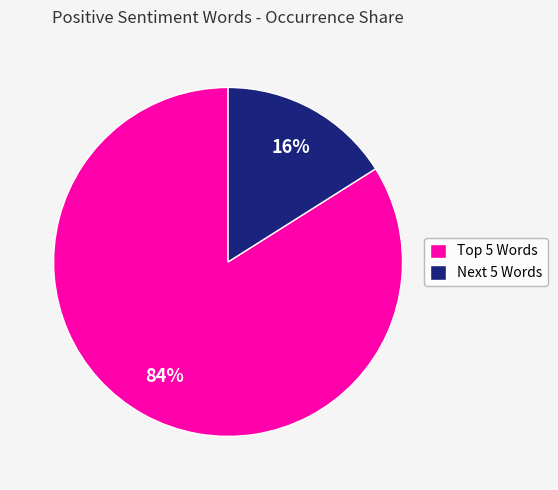

To the nearest percent, what percentage of the pie is Next 5 Words?

16%